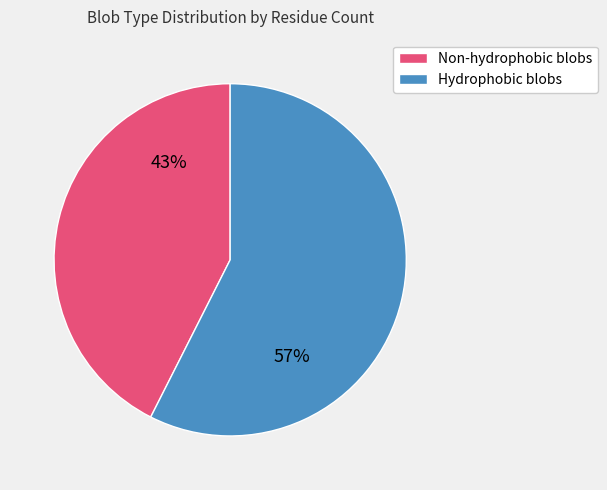

To the nearest percent, what is the combined percentage of Non-hydrophobic blobs and Hydrophobic blobs?

100%